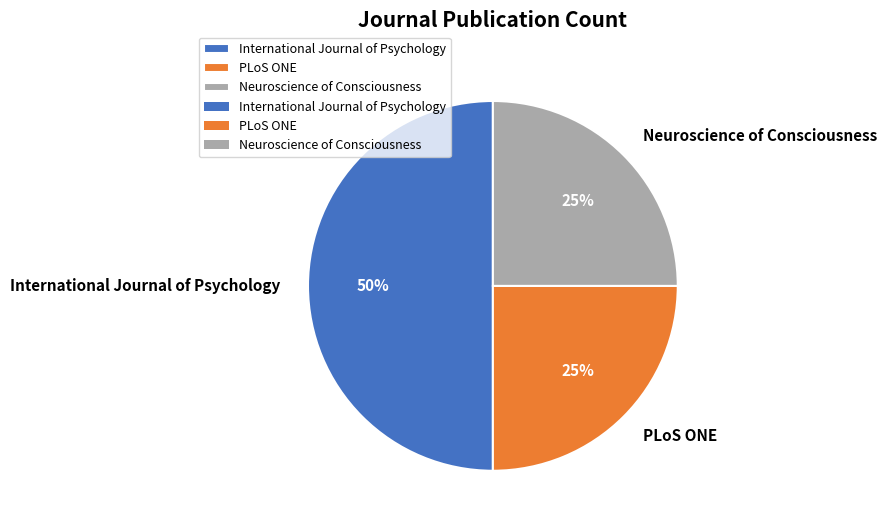

What is the ratio of the value at PLoS ONE to the value at International Journal of Psychology?

0.5